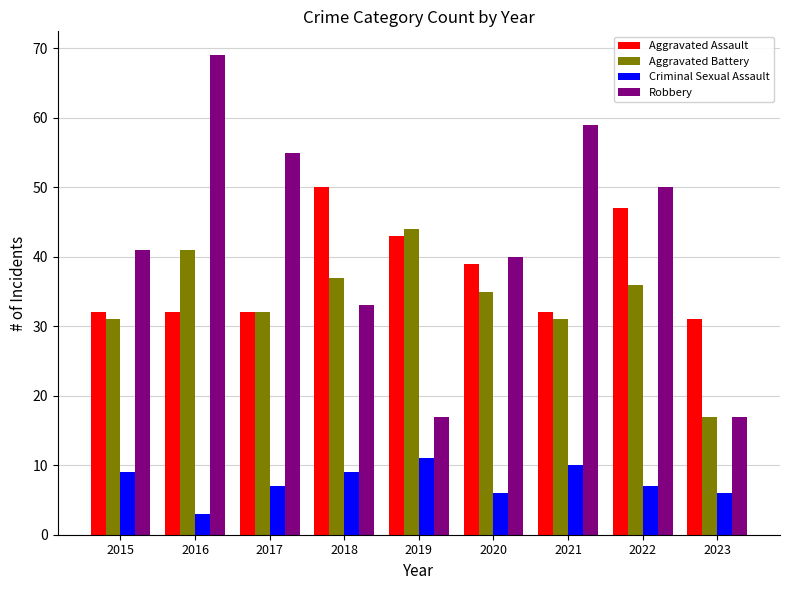

Rank the series by their maximum value, from lowest to highest.

Criminal Sexual Assault, Aggravated Battery, Aggravated Assault, Robbery